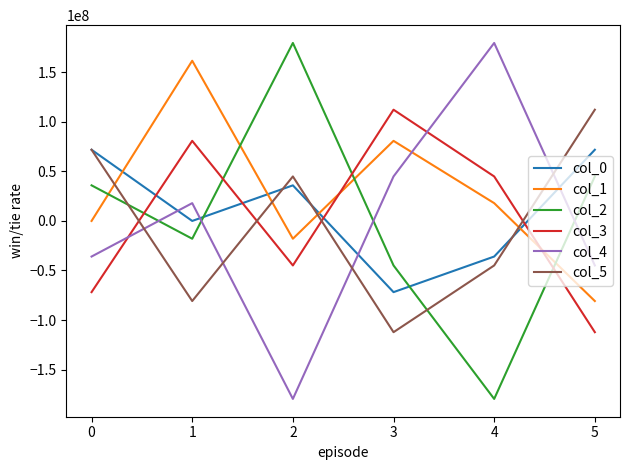

Rank the categories by col_4 value from lowest to highest.

2, 5, 0, 1, 3, 4